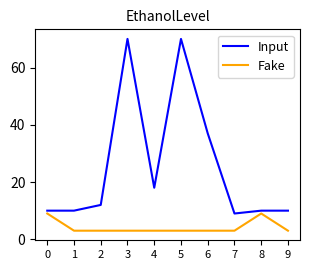

What is the total value across all series at 3?

73